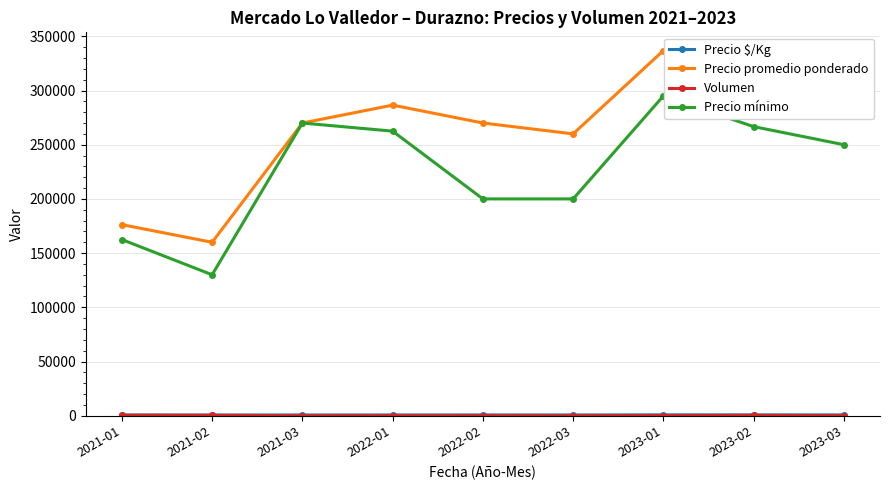

At which category does Precio mínimo reach its first local peak?

2021-03